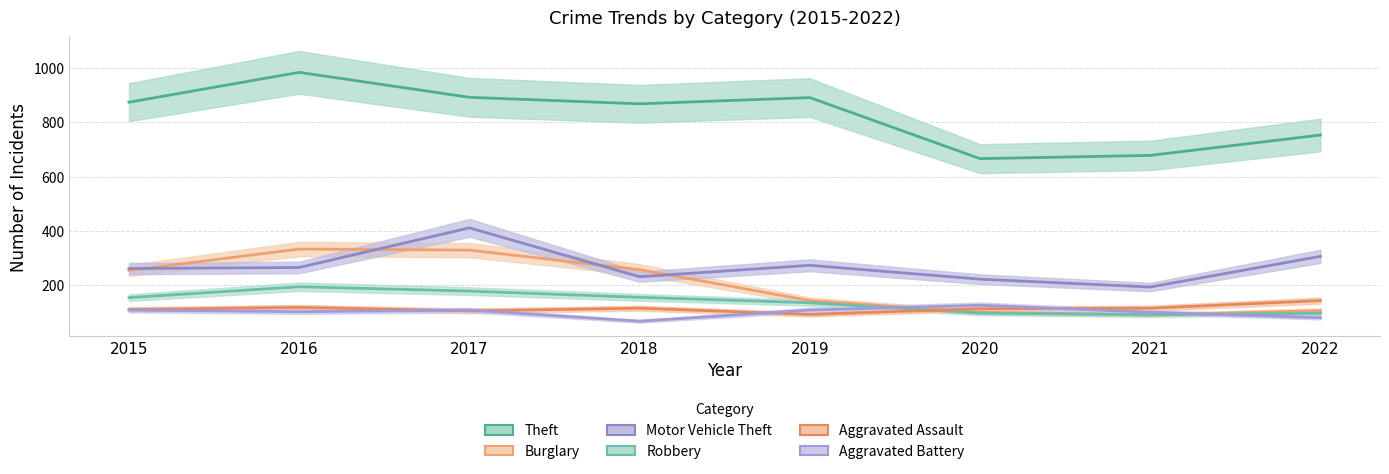

Where is the first local minimum for Theft?

2018